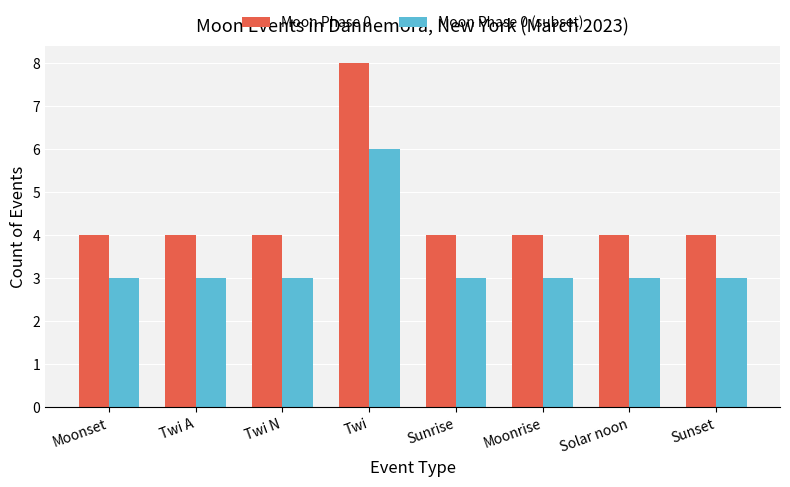

Which category has the highest value across all series?

Twi